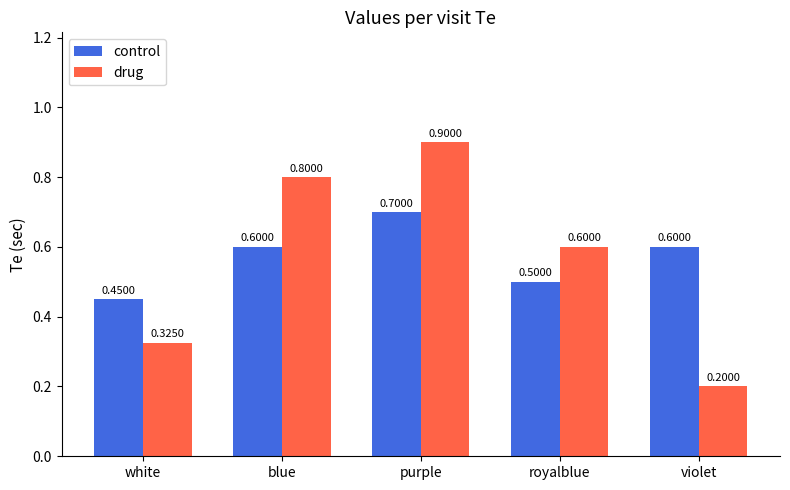

What is the value of the drug bar at the 4th from the left?

0.6